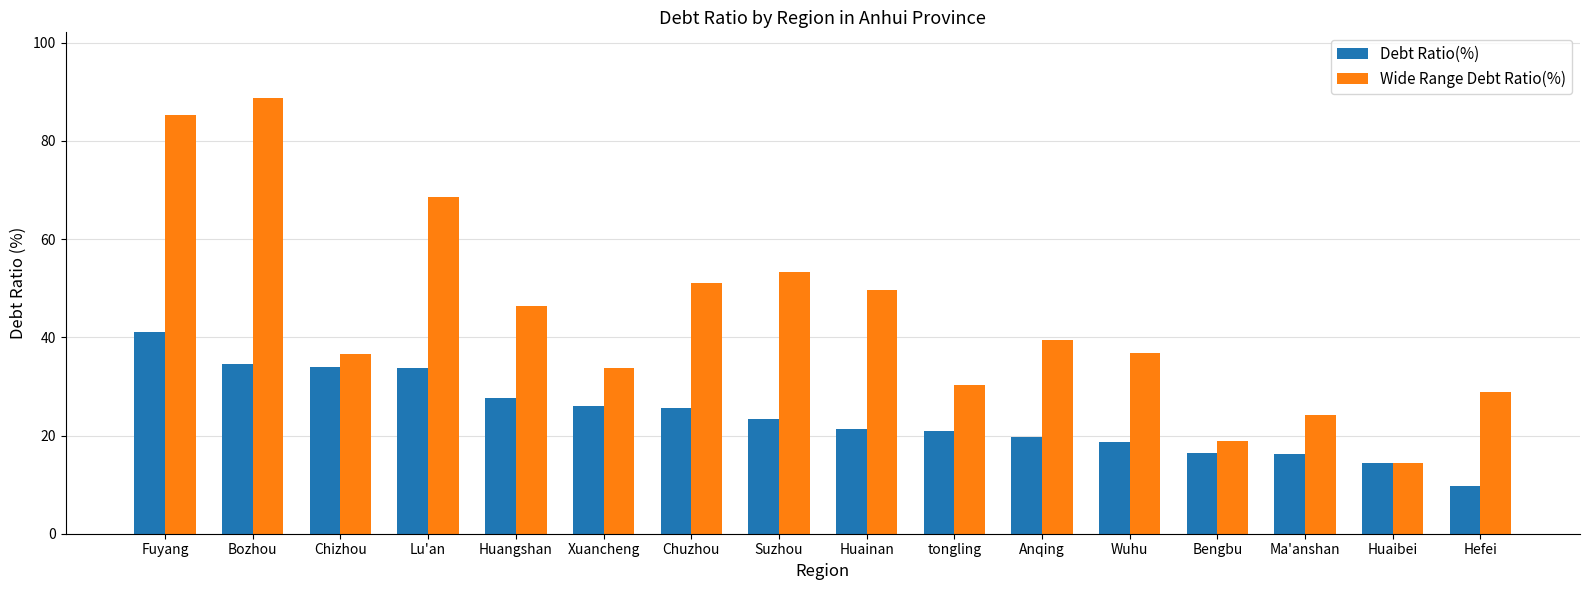

What is the minimum value shown in the chart?

9.7